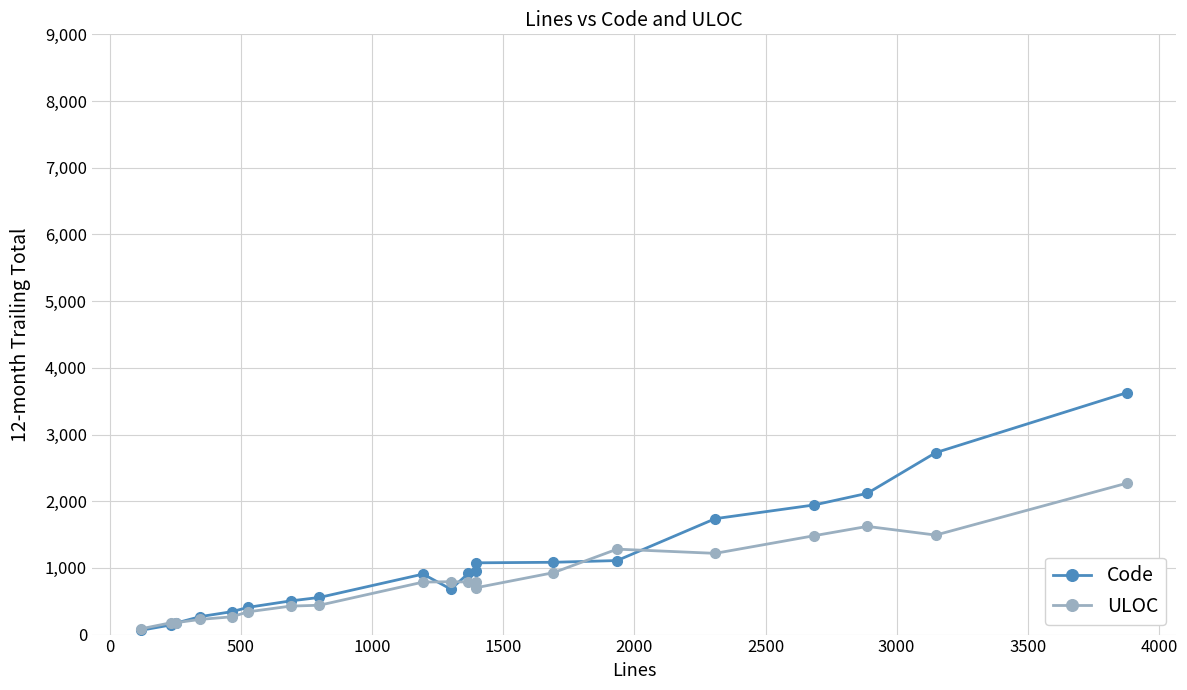

Which series has the largest range (max minus min)?

Code